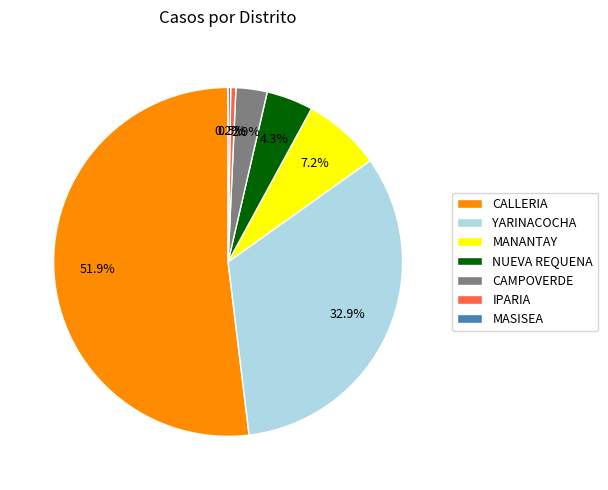

What portion of the pie excludes CAMPOVERDE?

97.1%